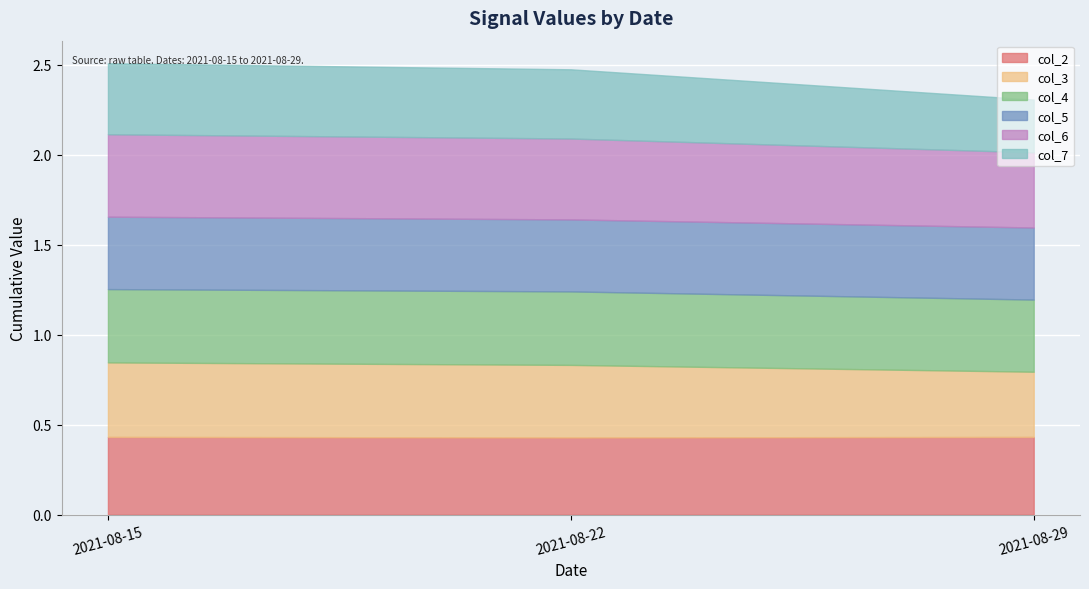

True or false: col_2 has a value of 0.4 at 2021-08-15.

True